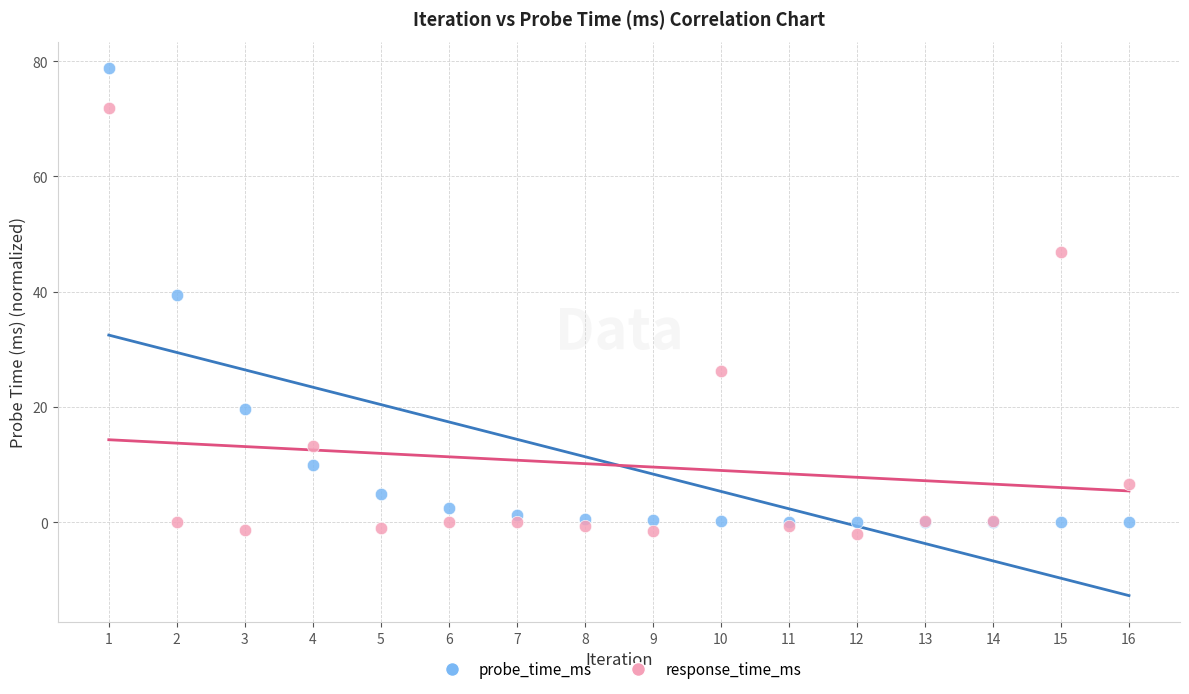

What are all the series names shown in the legend?

probe_time_ms, response_time_ms